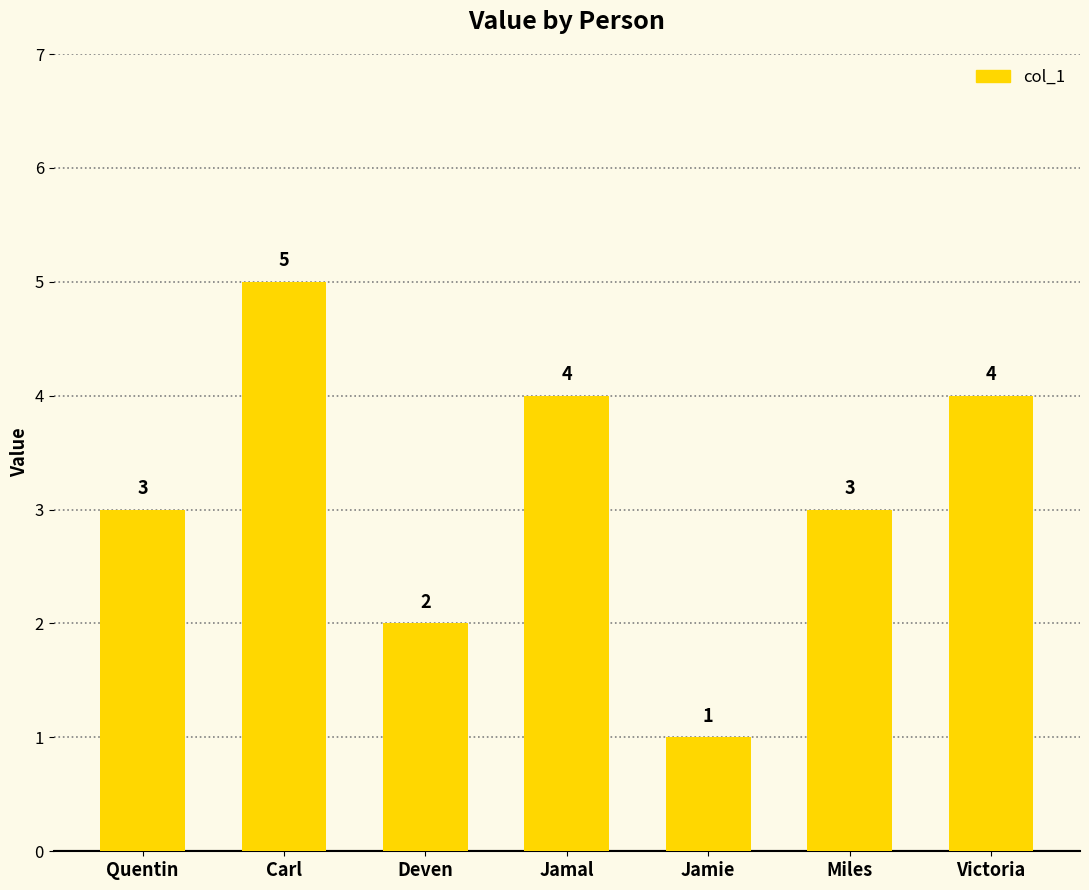

Count the values in the range 2 to 4.

5